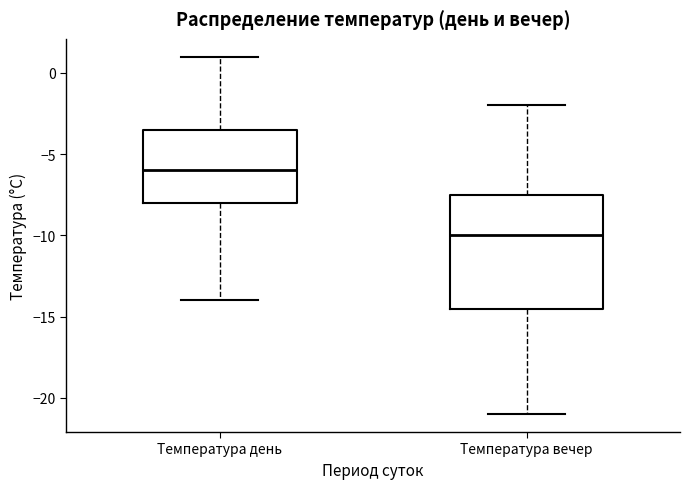

Reading left to right, read every box against the y-axis: the position of its median line, the range the box covers, and the ends of its whiskers. The values are not printed on the chart, so give them approximately, as read against the axis.

Температура день: median -6.0, box -8.0 to -3.5, whiskers -14.0 to 1.0
Температура вечер: median -10.0, box -14.5 to -7.5, whiskers -21.0 to -2.0